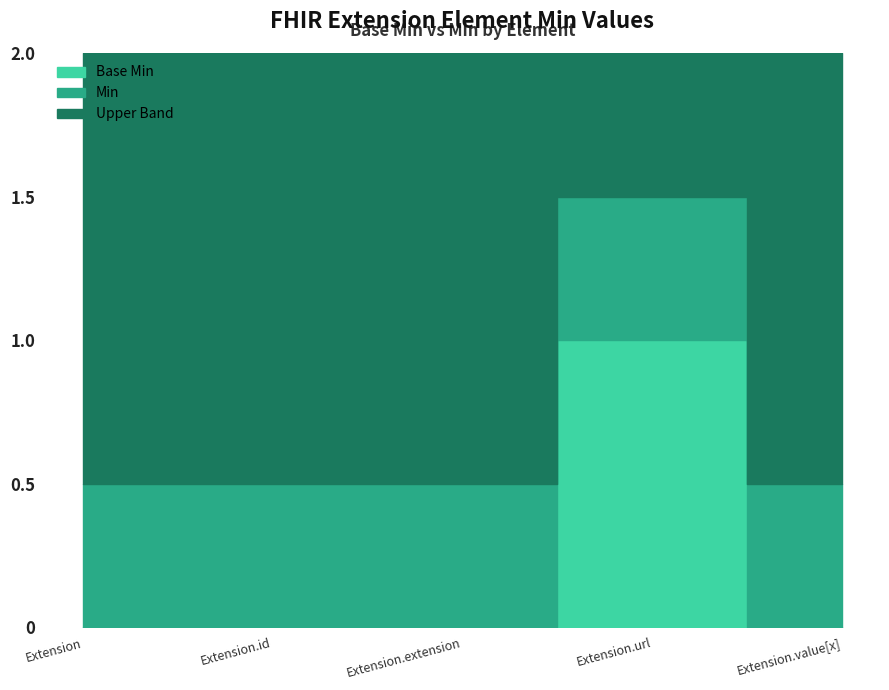

What position from the left is Extension.extension?

3